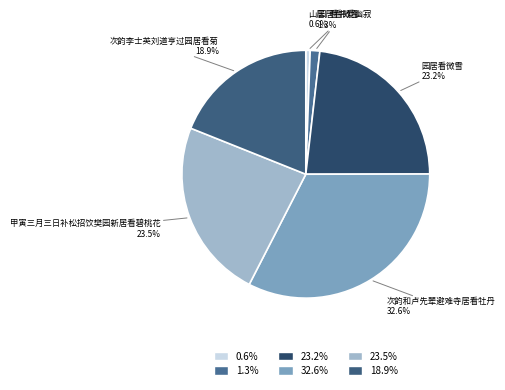

Count the number of slices in the pie.

6